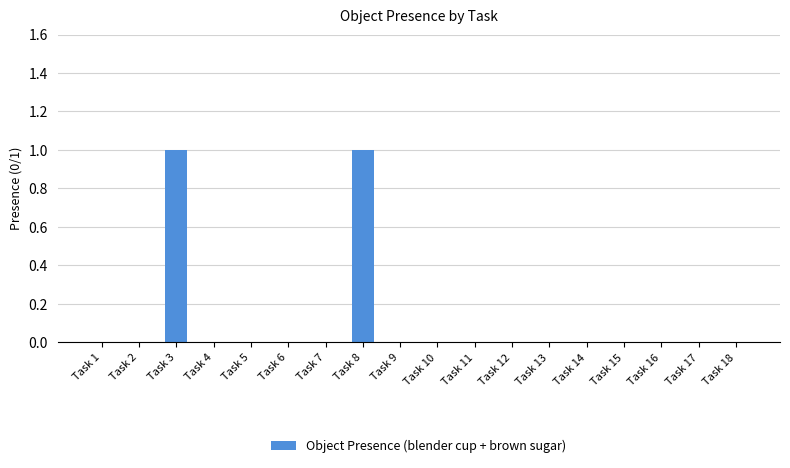

Does the chart contain stacked bars?

No